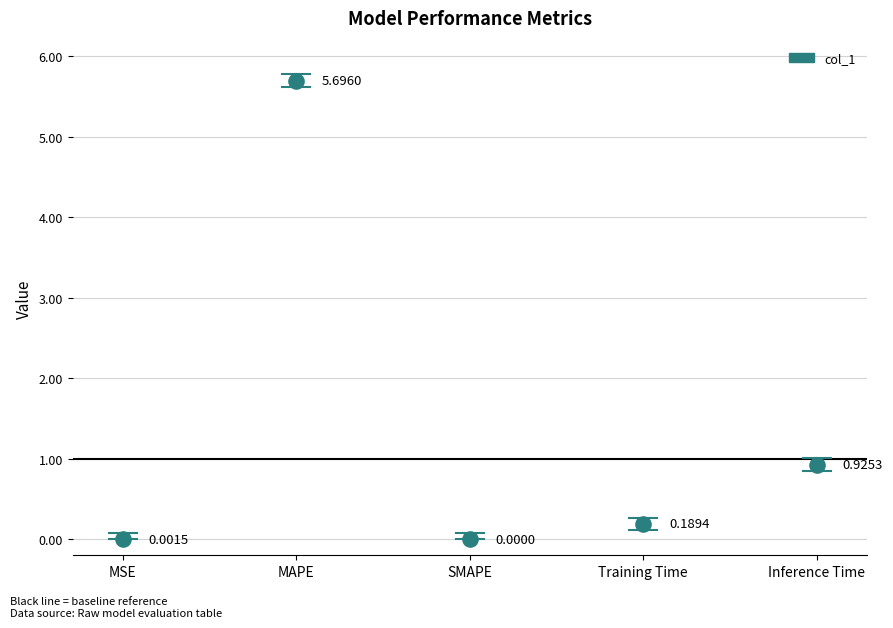

What is the range of Y values (max minus min)?

5.7